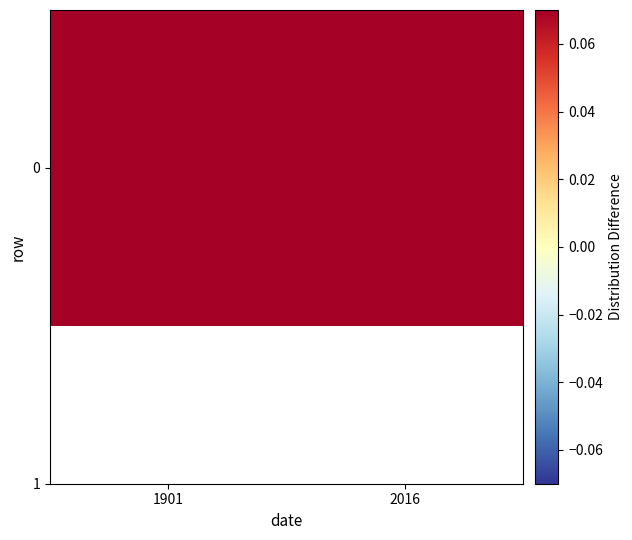

Where does the data first go above 3?

2016